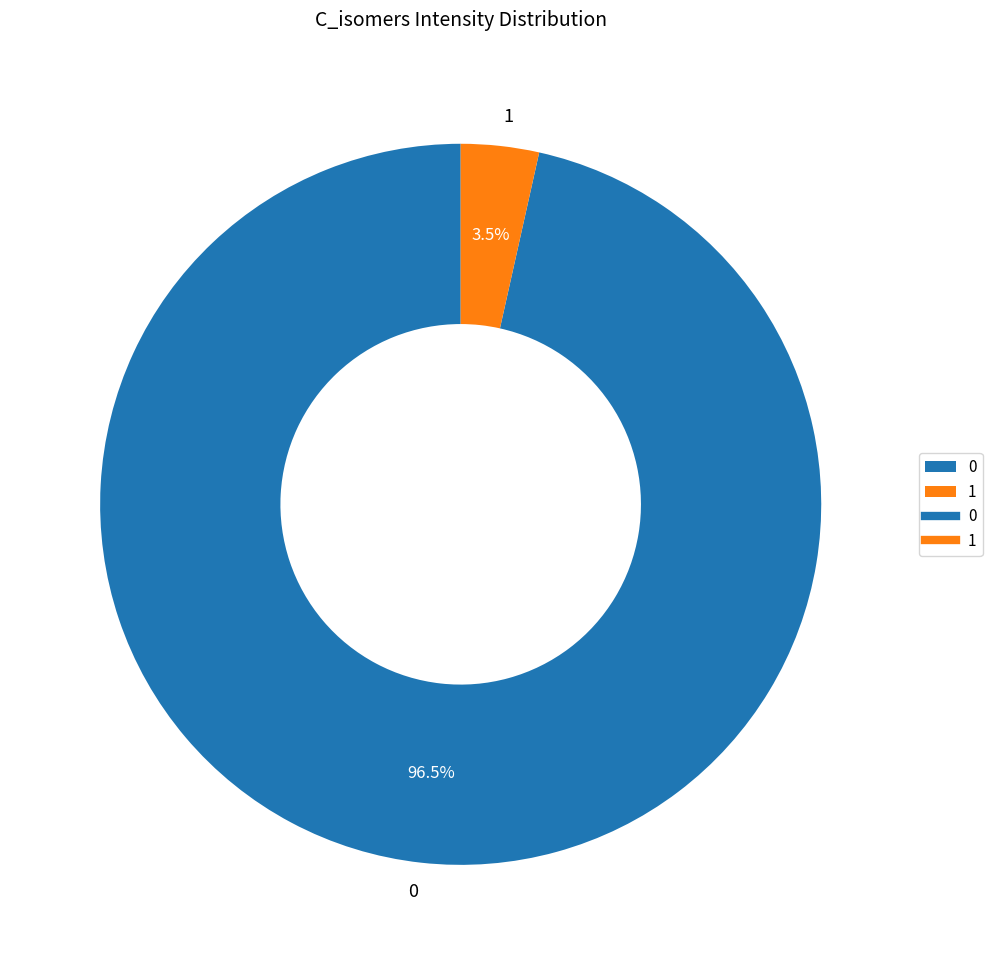

Combined, do 1 and 0 account for over 50%?

Yes